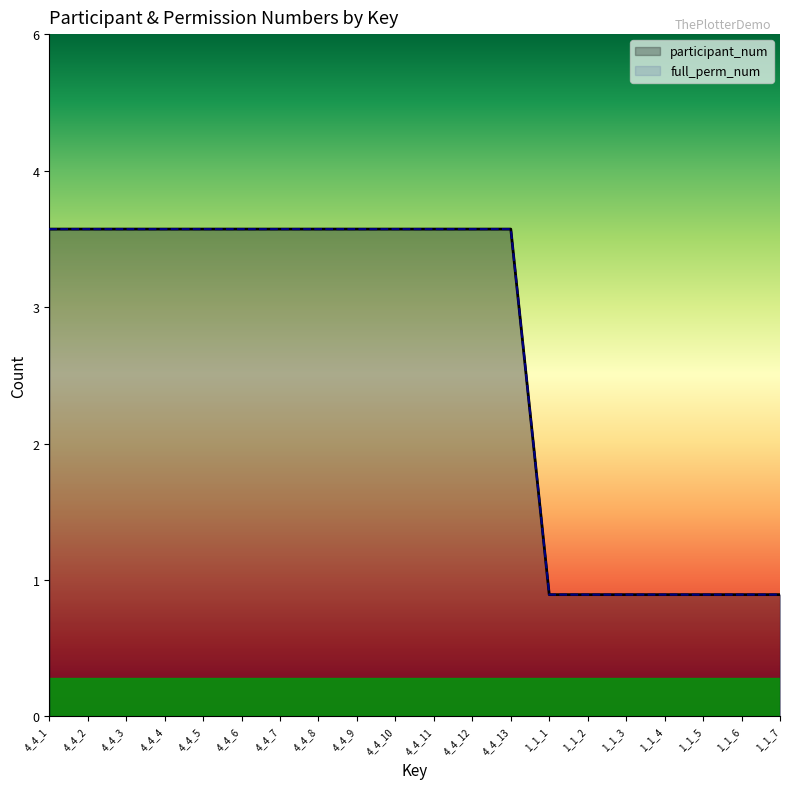

Is the value of participant_num at 1_1_7 greater than the value of full_perm_num at 4_4_7?

No